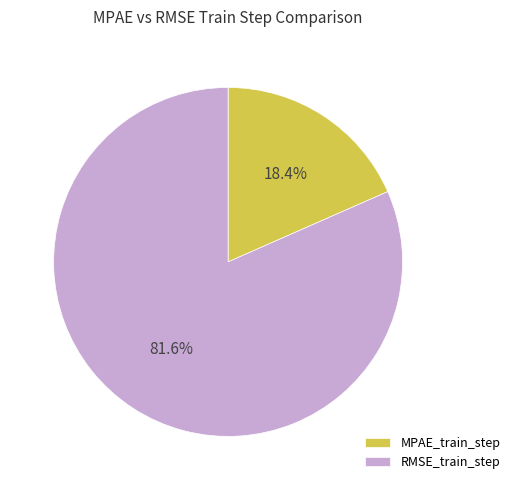

Which has a higher value, RMSE_train_step or MPAE_train_step?

RMSE_train_step